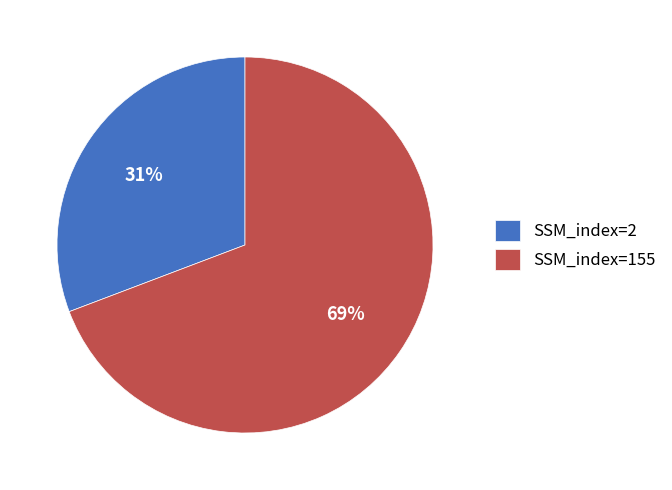

Count the number of slices in the pie.

2